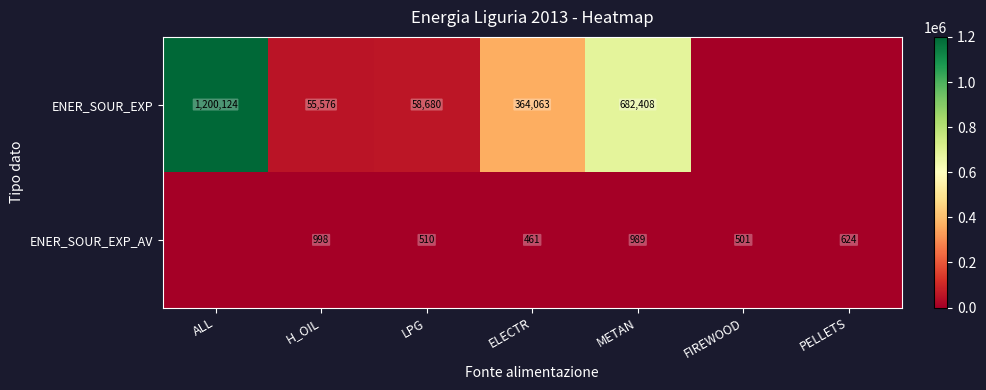

What is the greatest value displayed?

1200124